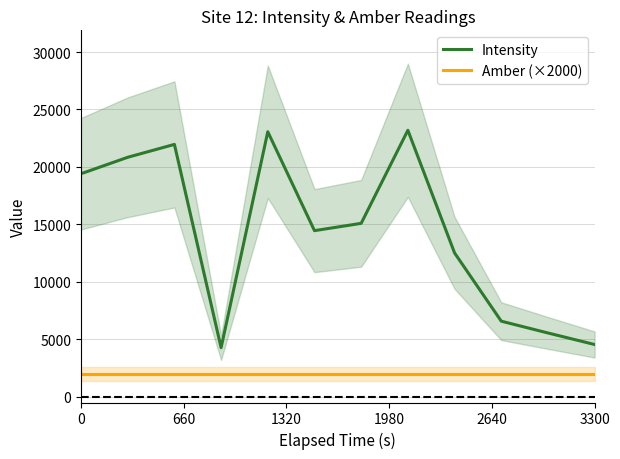

True or false: Amber (×2000) and Intensity cross at least once.

False